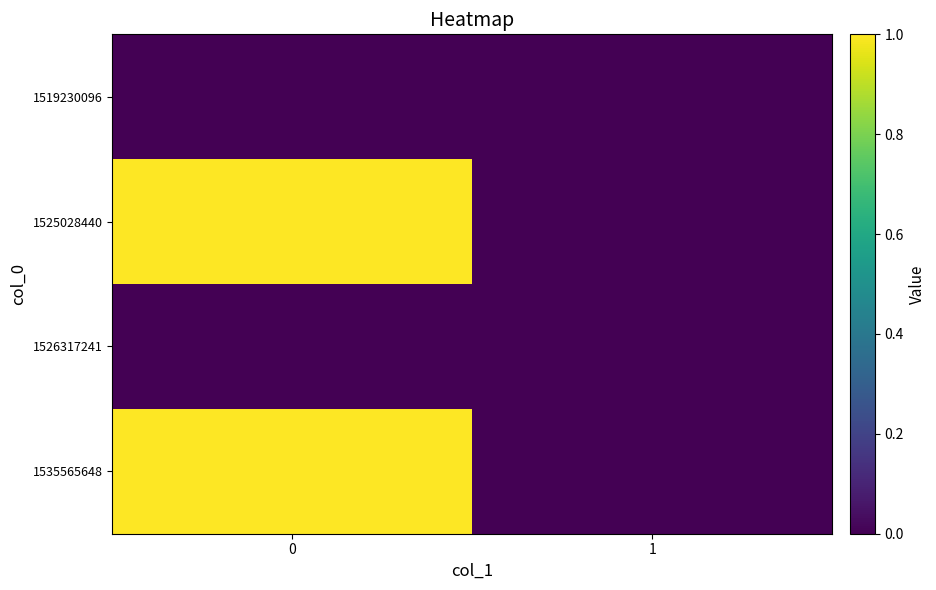

Reading left to right, extract all data points from this chart.

1519230096: 0=0	1=0
1525028440: 0=1	1=0
1526317241: 0=0	1=0
1535565648: 0=1	1=0